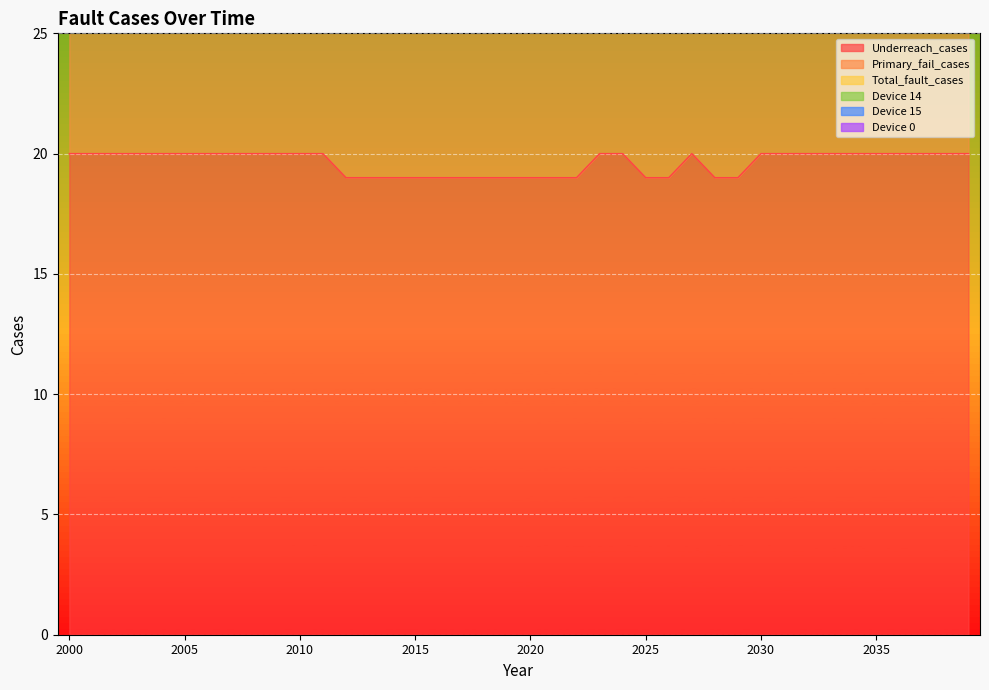

What value does the Primary_fail_cases series have at 2007?

40